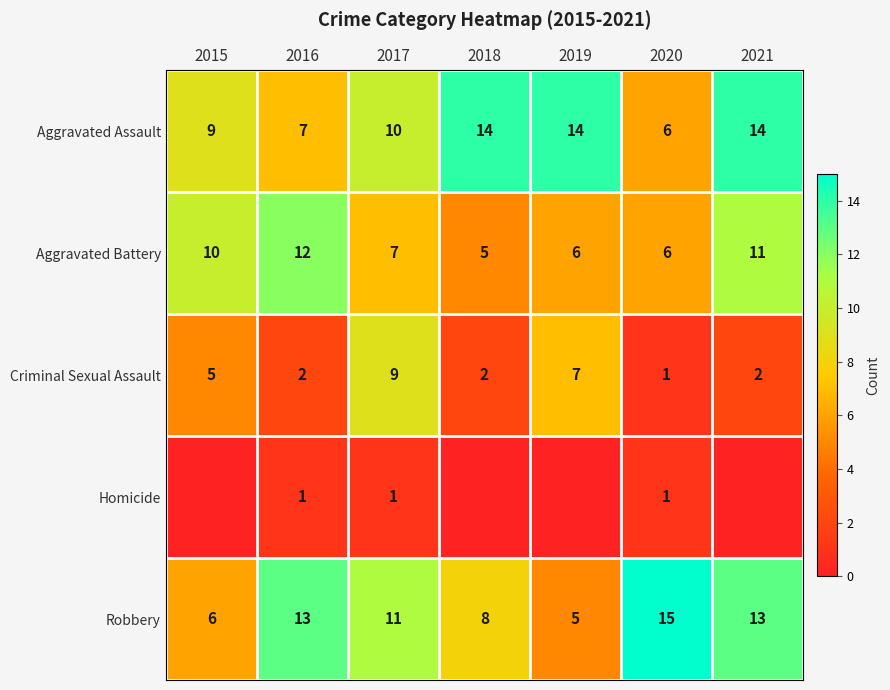

The value of Aggravated Assault at 2016 is 7. True or false?

True